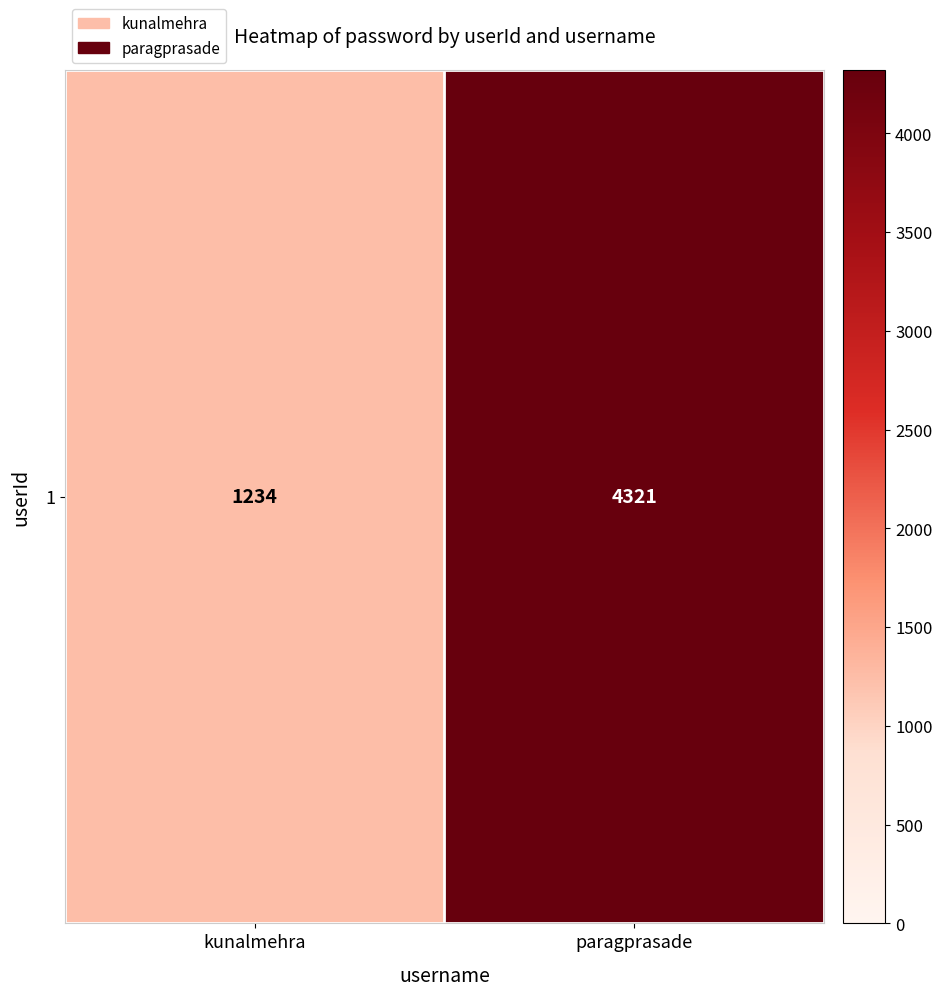

What is the change in value from kunalmehra to paragprasade?

+3087